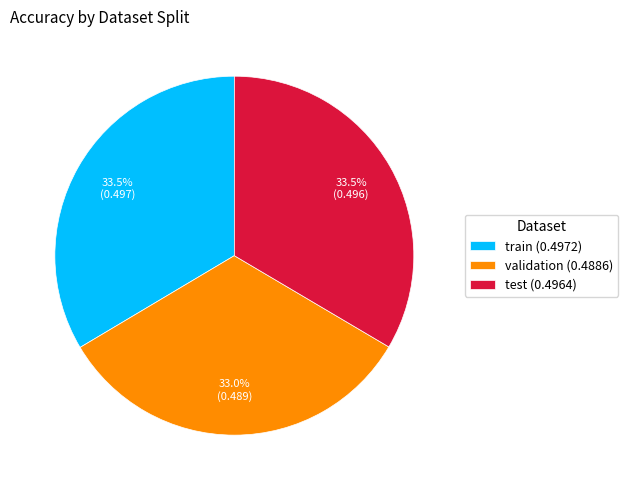

Do test and train together represent more than half of the pie?

Yes